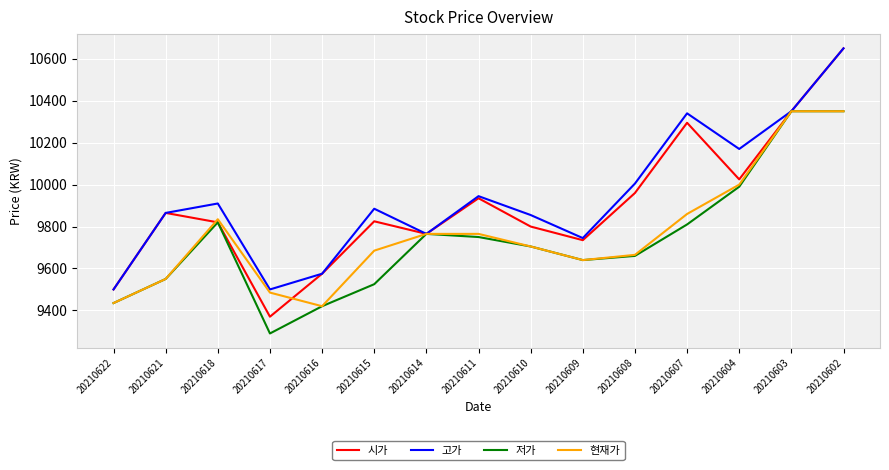

Which series has the widest spread of values?

시가